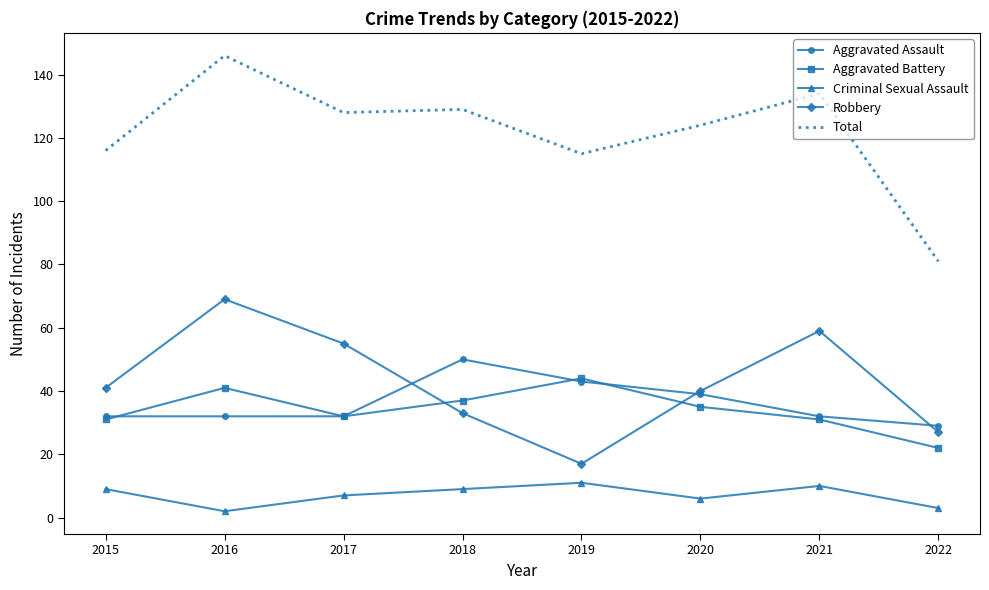

Reading left to right, list all the values displayed in this chart.

Aggravated Assault: 2015=32	2016=32	2017=32	2018=50	2019=43	2020=39	2021=32	2022=29
Aggravated Battery: 2015=31	2016=41	2017=32	2018=37	2019=44	2020=35	2021=31	2022=22
Criminal Sexual Assault: 2015=9	2016=2	2017=7	2018=9	2019=11	2020=6	2021=10	2022=3
Robbery: 2015=41	2016=69	2017=55	2018=33	2019=17	2020=40	2021=59	2022=27
Total: 2015=116	2016=146	2017=128	2018=129	2019=115	2020=124	2021=134	2022=81